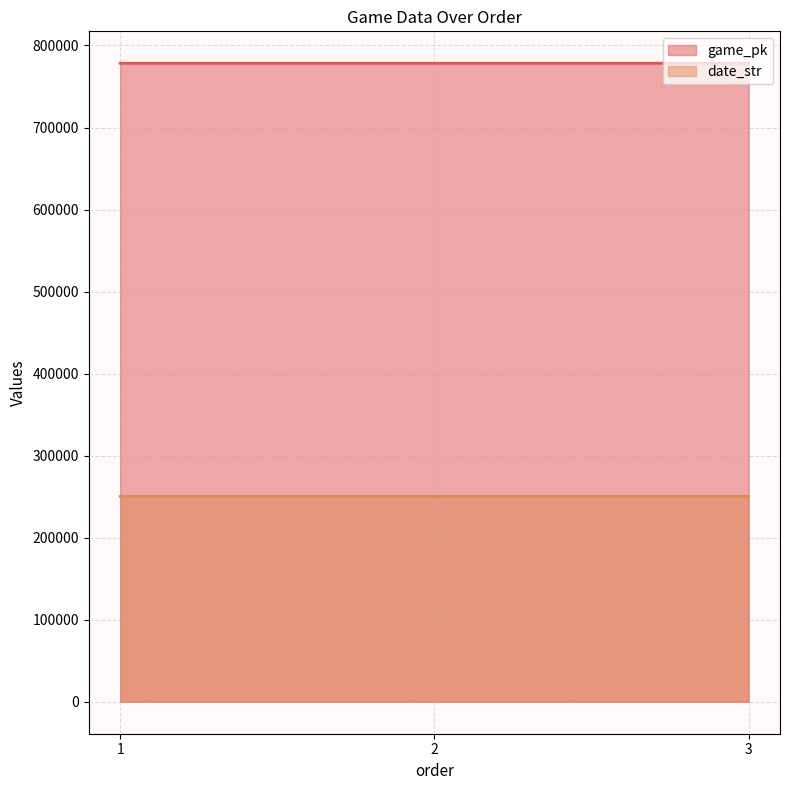

True or false: game_pk has a value of 1142135 at 2.

False